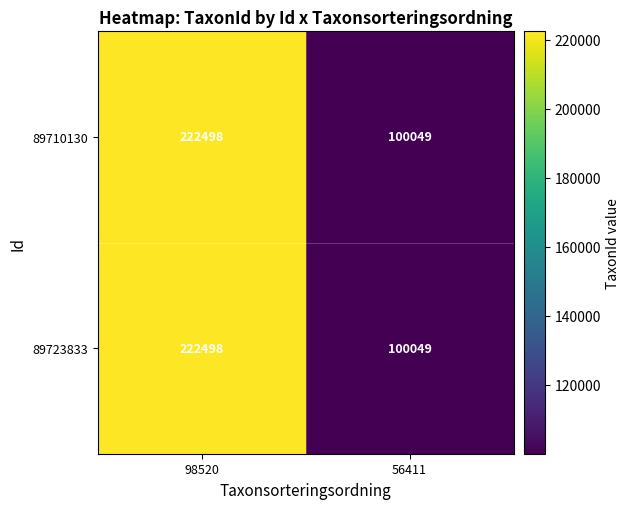

True or false: 89710130 has a value of 222498 at 98520.

True